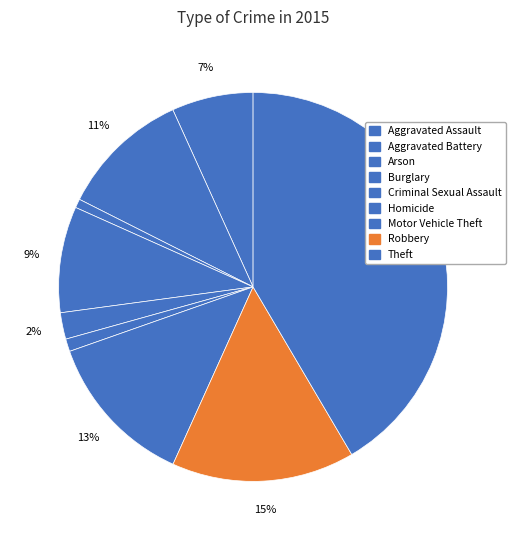

To the nearest percent, what is the difference between the largest and smallest slice percentages?

41%